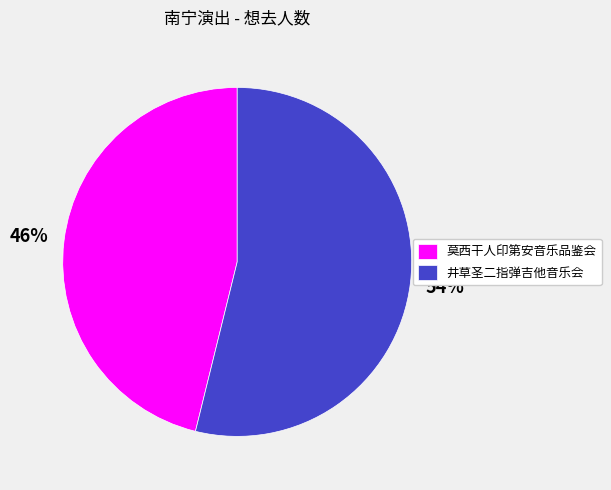

Is it true that 井草圣二指弹吉他音乐会 is 62% of the pie?

False